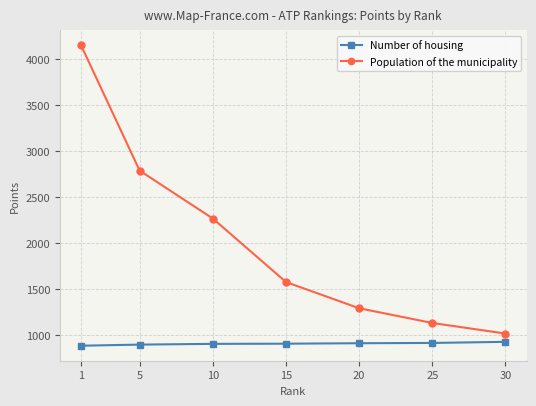

What is the sum of the Population of the municipality values at 30 and 10?

3290